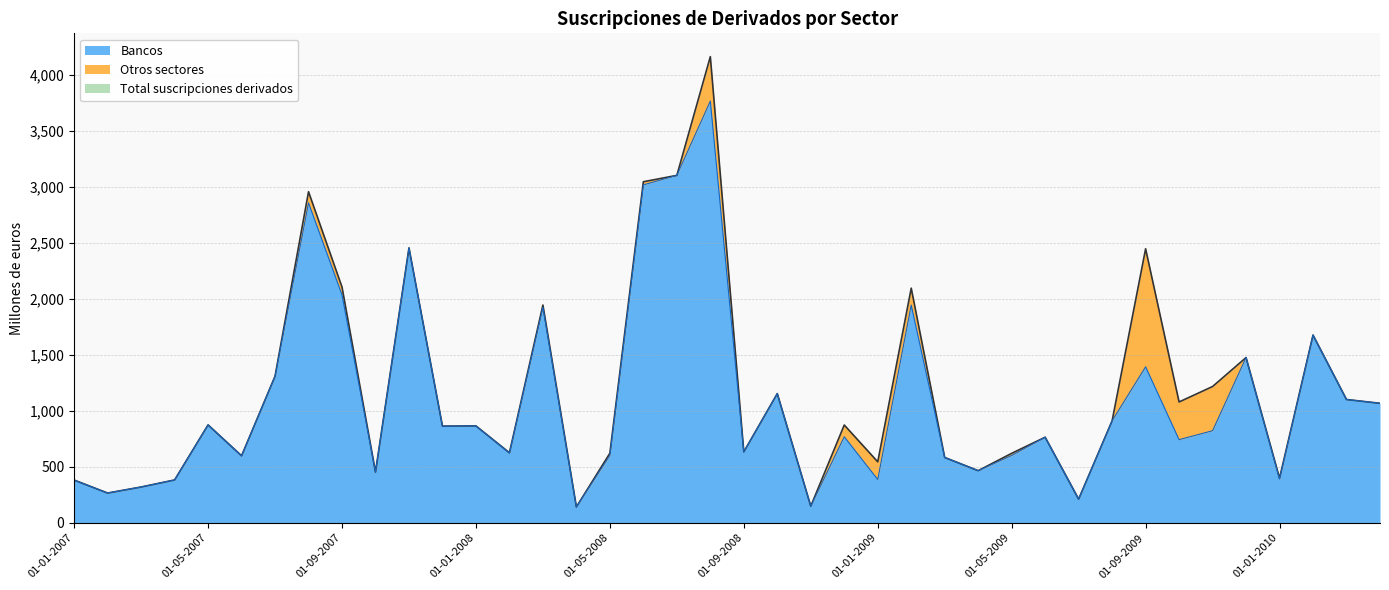

The Bancos series shows 391 at 01-01-2010. True or false?

True